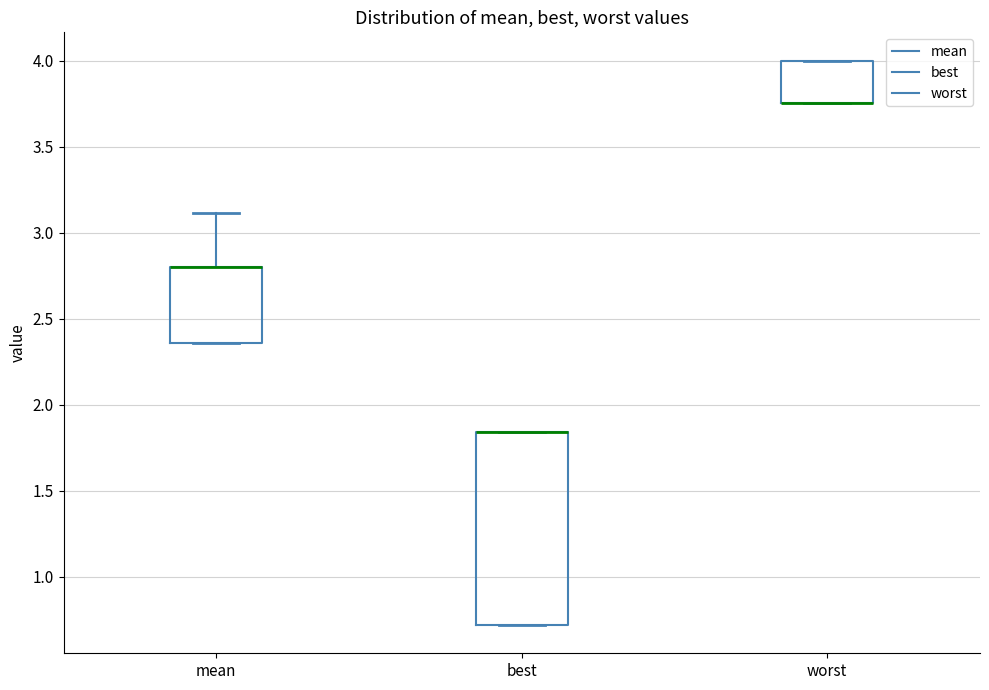

Reading left to right, transcribe this box plot: for each box, give where its median line is, the range the box spans, and where its two whiskers end, as read against the y-axis. The values are not printed on the chart, so give them approximately, as read against the axis.

mean: median 2.80 (drawn on the box's upper edge), box 2.35 to 2.80, whiskers 2.35 to 3.10
best: median 1.85 (drawn on the box's upper edge), box 0.70 to 1.85, whiskers 0.70 to 1.85
worst: median 3.75 (drawn on the box's lower edge), box 3.75 to 4.00, whiskers 3.75 to 4.00